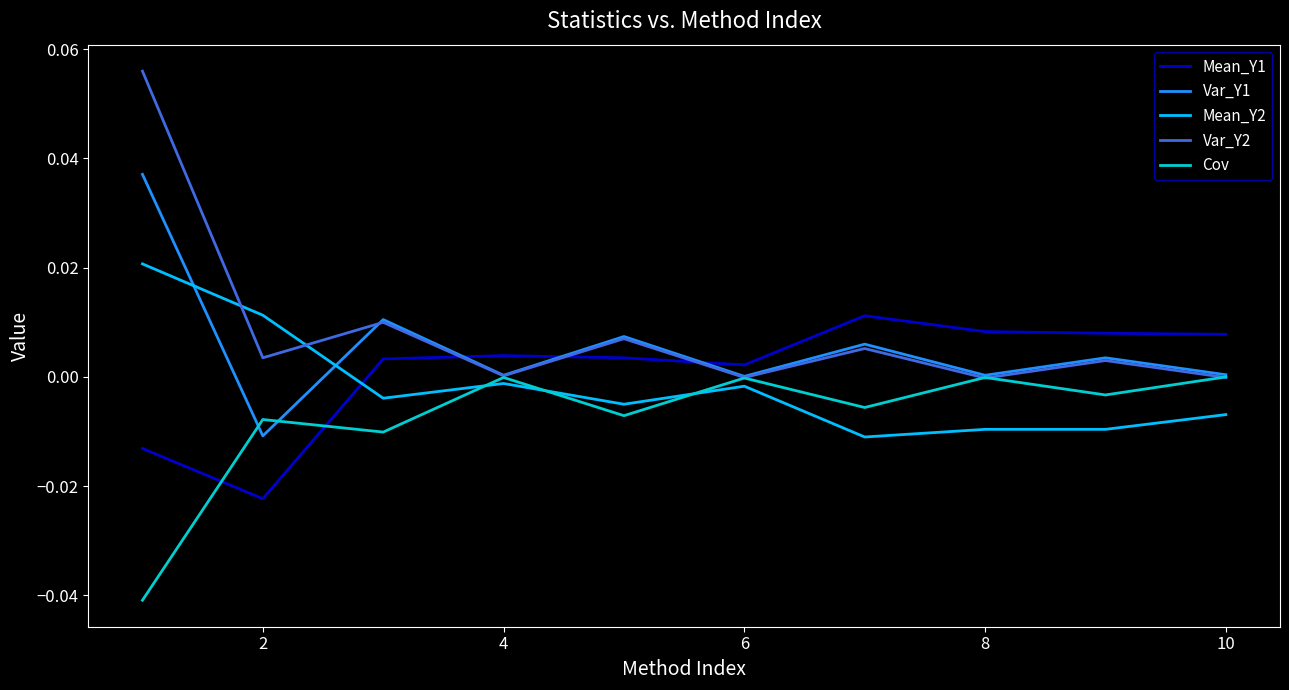

True or false: Var_Y1 and Mean_Y1 intersect in this chart.

True